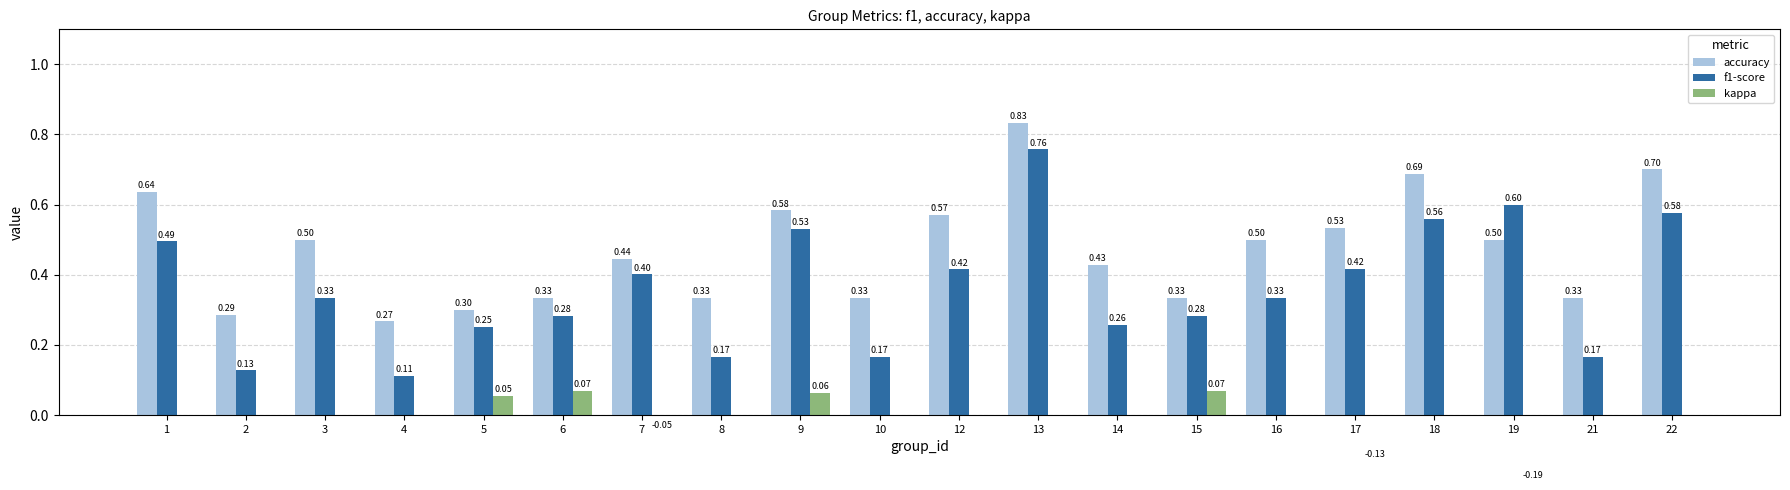

At how many categories does at least one series exceed 0?

20